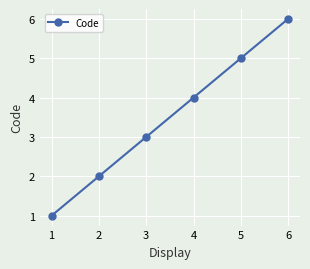

Where is the data nearest to the value 3?

3